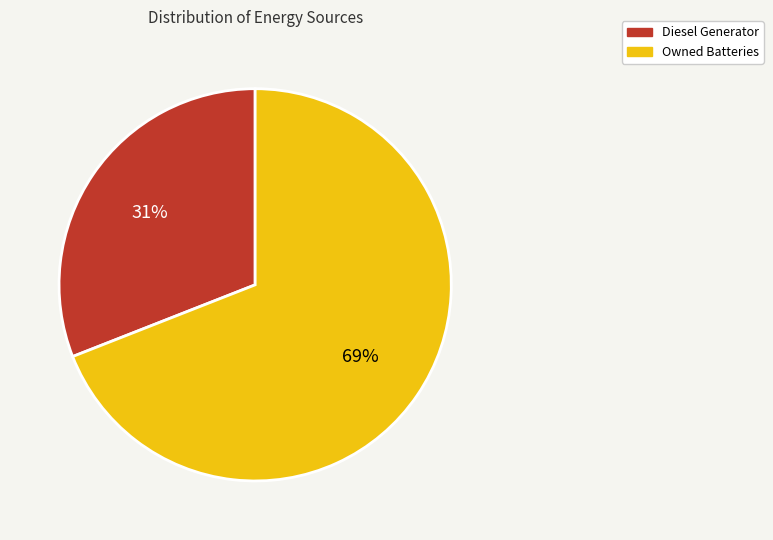

To the nearest percent, what is the average slice percentage?

50%